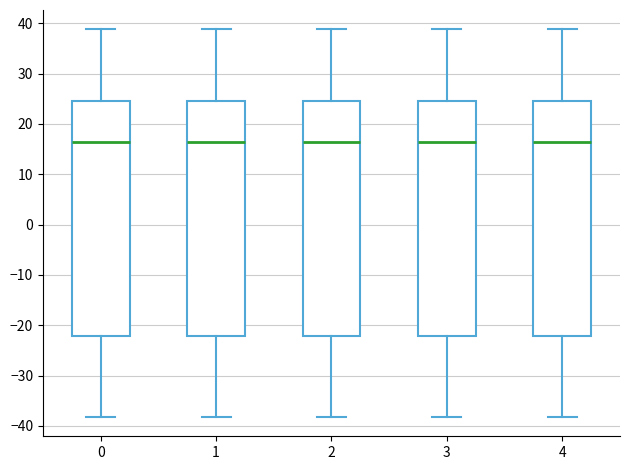

Where does the median line of the box at x = 2 sit on the y-axis? The values are not printed on the chart, so give them approximately, as read against the axis.

17